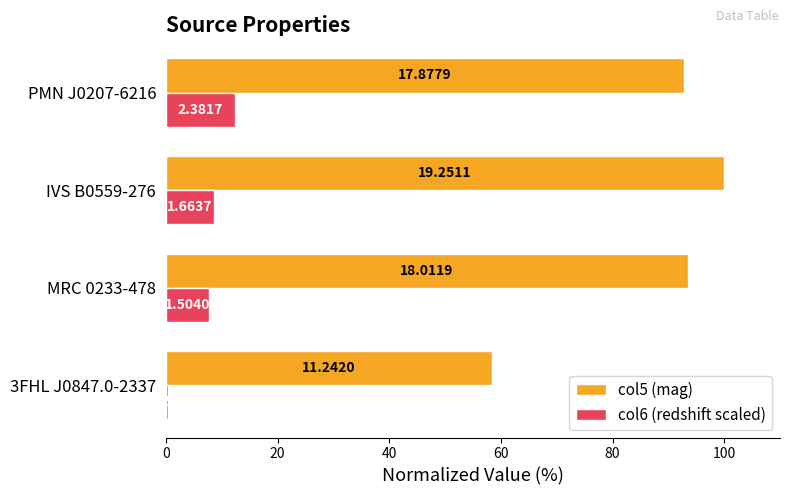

What are all the series names shown in the legend?

col5 (mag), col6 (redshift scaled)